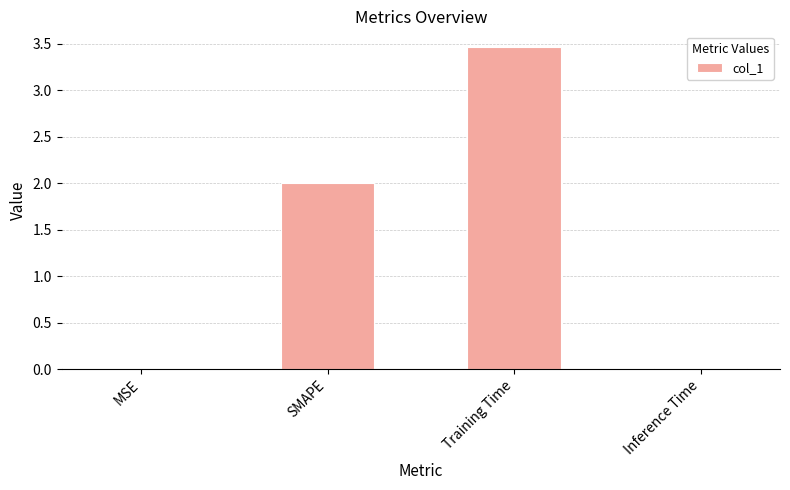

Which category has the highest value across all series?

Training Time